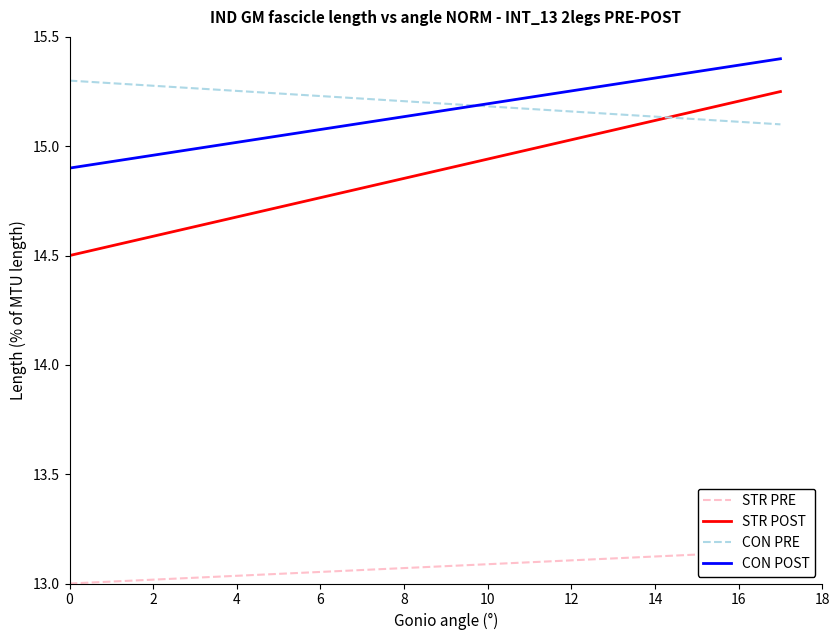

Does the chart have visible grid lines?

No